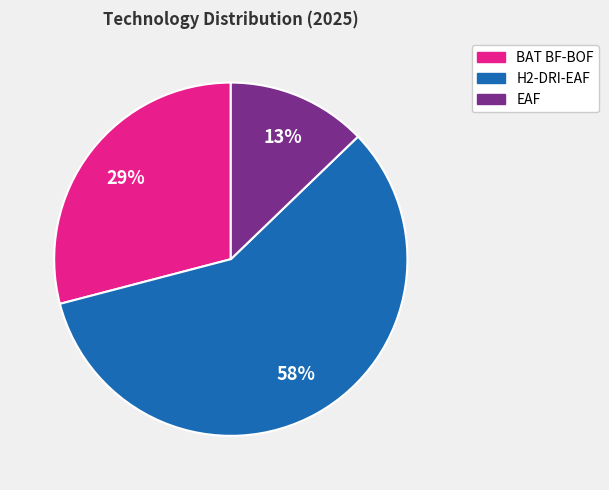

To the nearest percent, what percentage of the pie is EAF?

13%